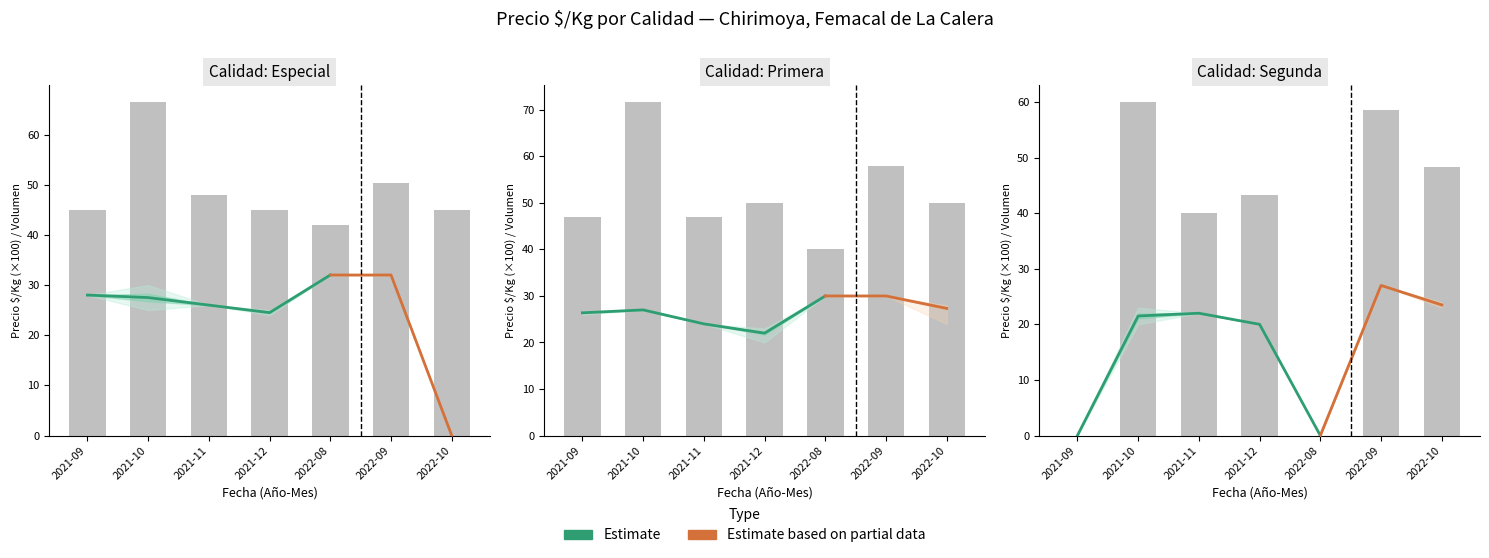

What position from the left is 2021-10?

2